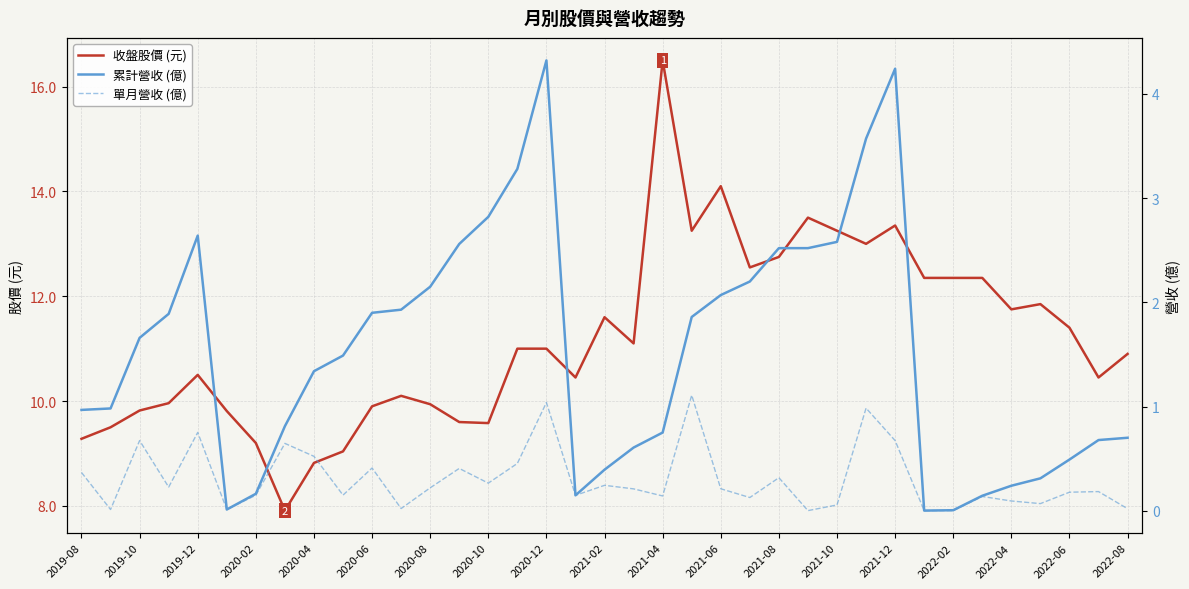

Rank the series by their maximum value, from lowest to highest.

單月營收 (億), 累計營收 (億), 收盤股價 (元)